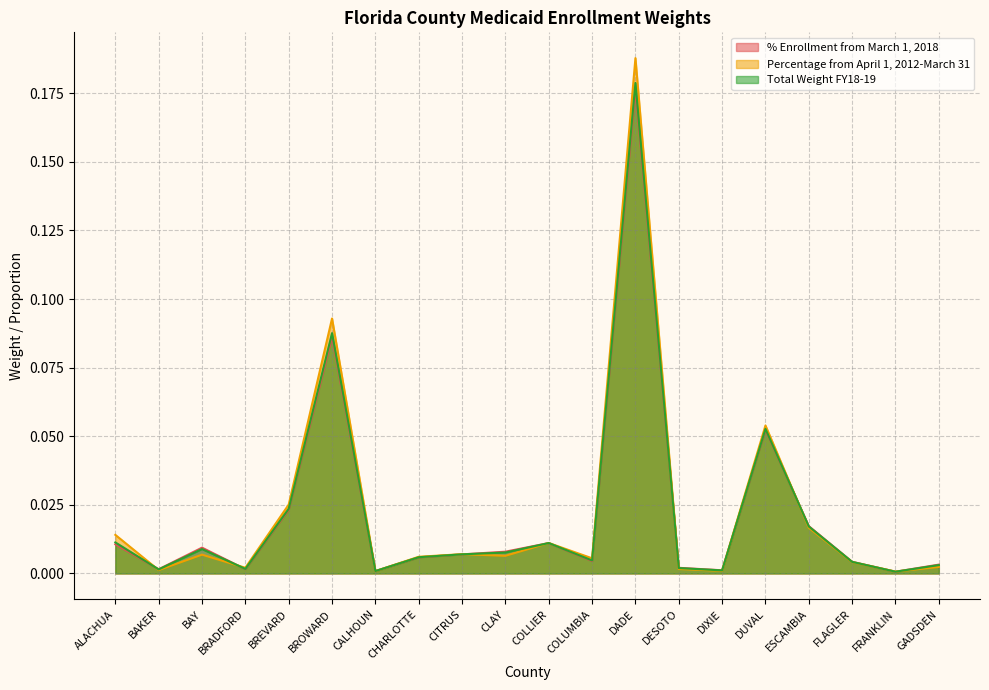

Is the value of Total Weight FY18-19 at FLAGLER greater than the value of Percentage from April 1, 2012-March 31 at BREVARD?

No